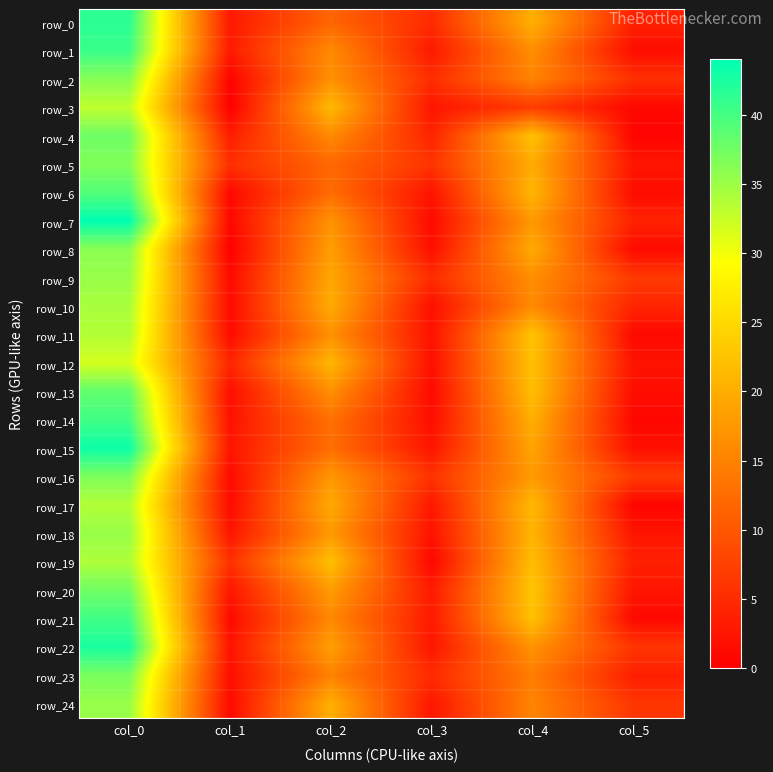

Which series has the largest total across all categories?

row_22